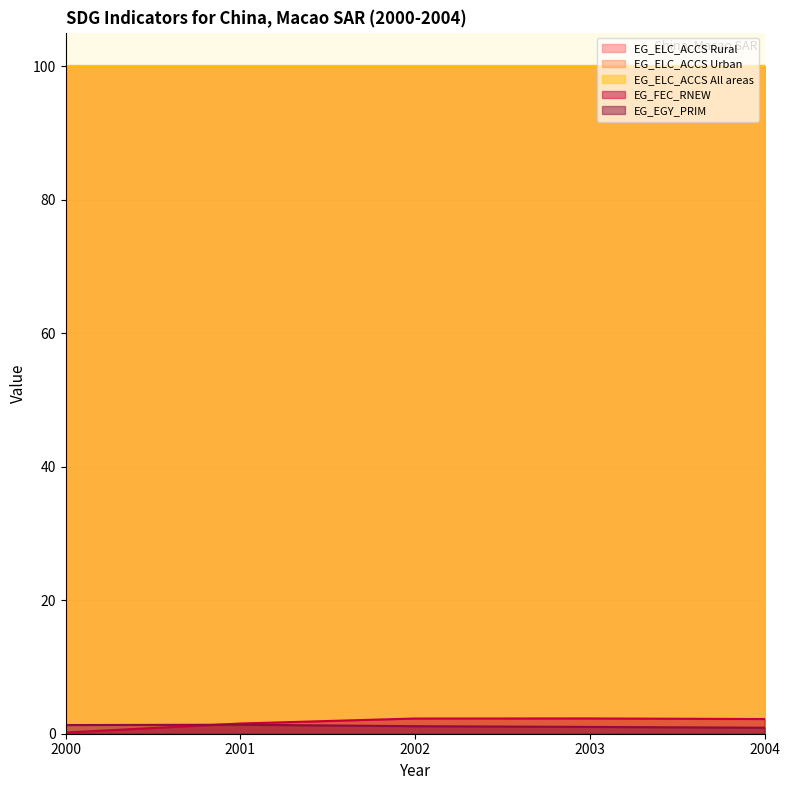

What is the sum of all EG_ELC_ACCS All areas values?

500.0